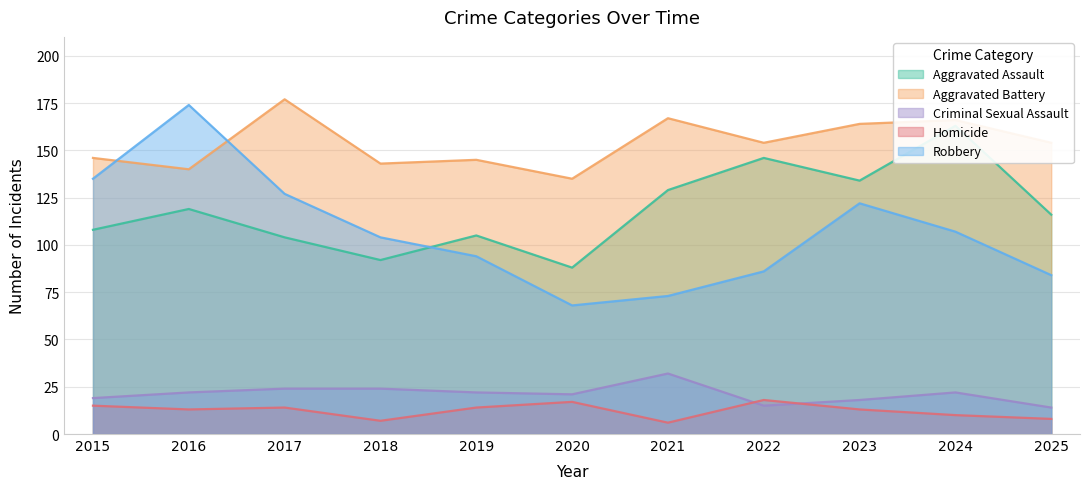

Is the value of Aggravated Assault at 2019 greater than the value of Aggravated Battery at 2016?

No